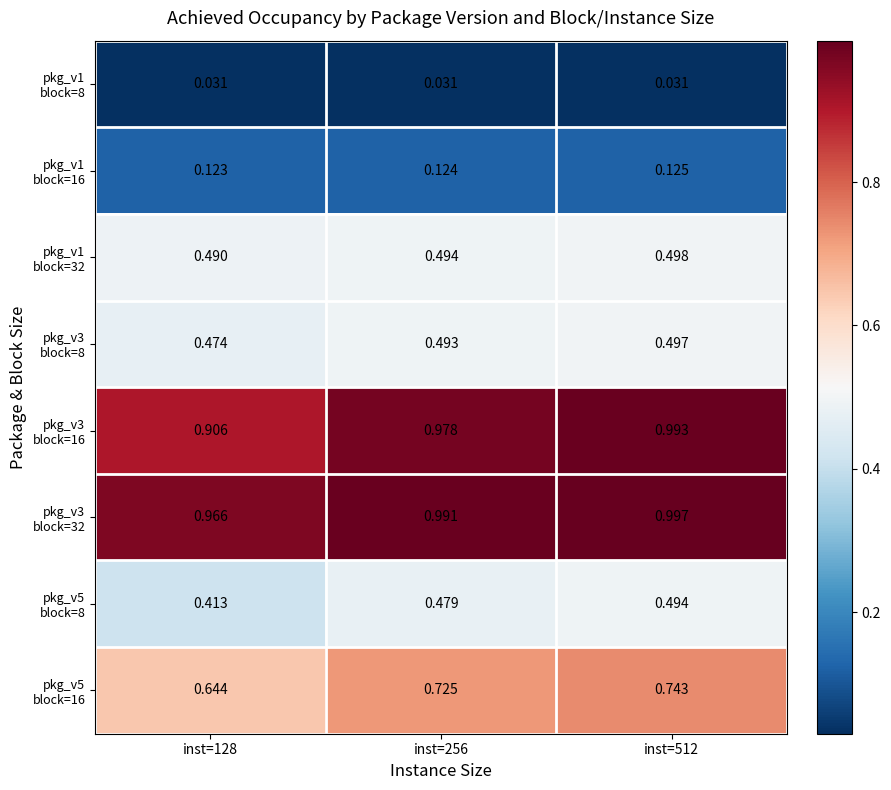

Between inst=128 and inst=512, which is larger?

inst=128